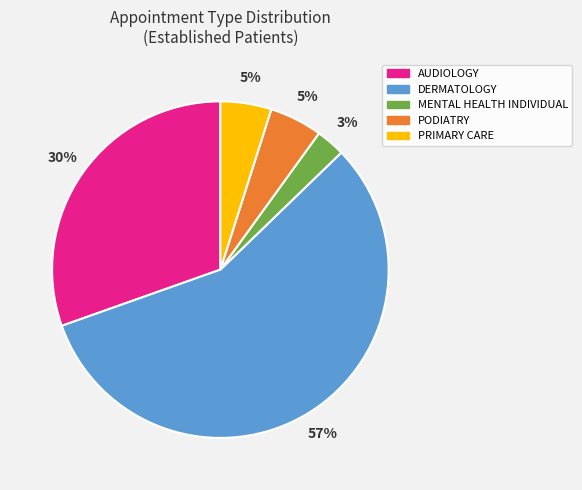

To the nearest percent, what is the average slice percentage?

20%